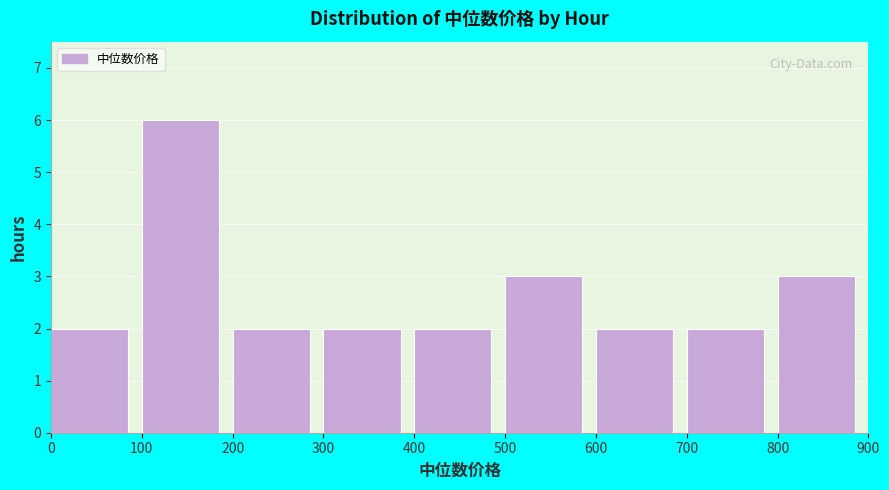

How tall is the bar that spans 500 to 600 on the x-axis? The values are not printed on the chart, so give them approximately, as read against the axis.

3